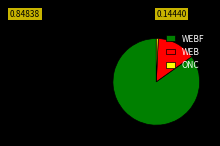

Is there any slice that represents more than half of the pie?

Yes